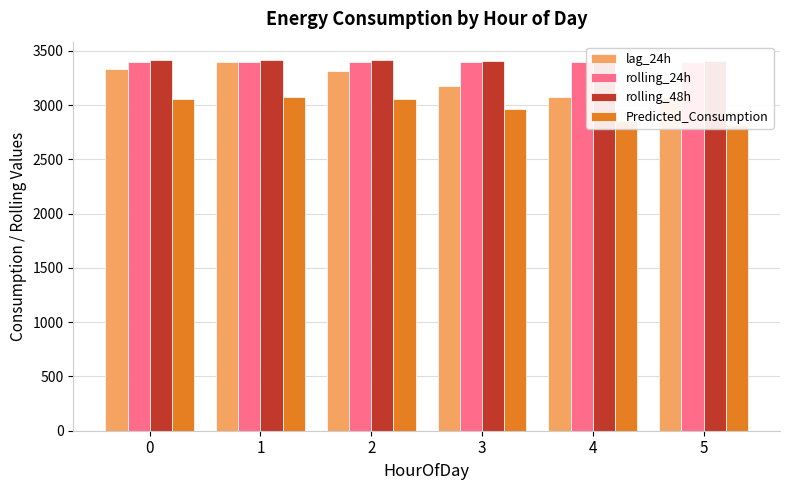

How many data points in rolling_48h are above 3411?

3